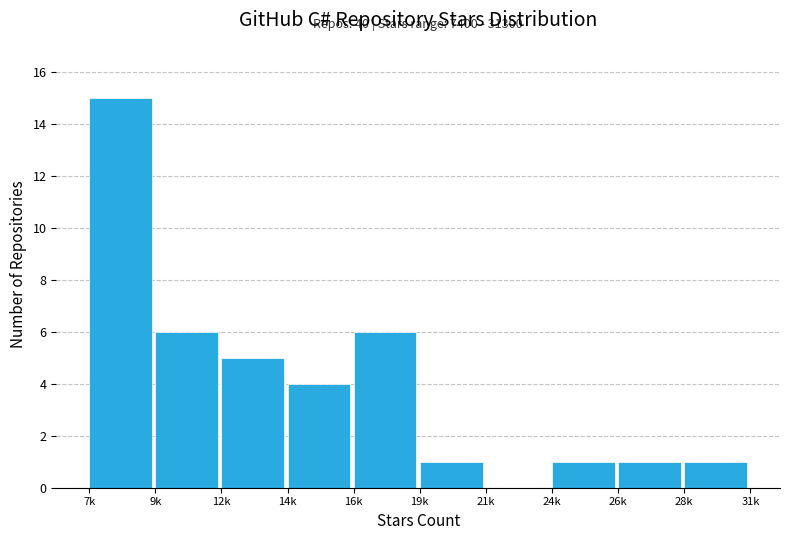

Reading right to left, transcribe all the data shown in this chart.

28k=1	26k=1	24k=1	21k=0	19k=1	16k=6	14k=4	12k=5	9k=6	7k=15